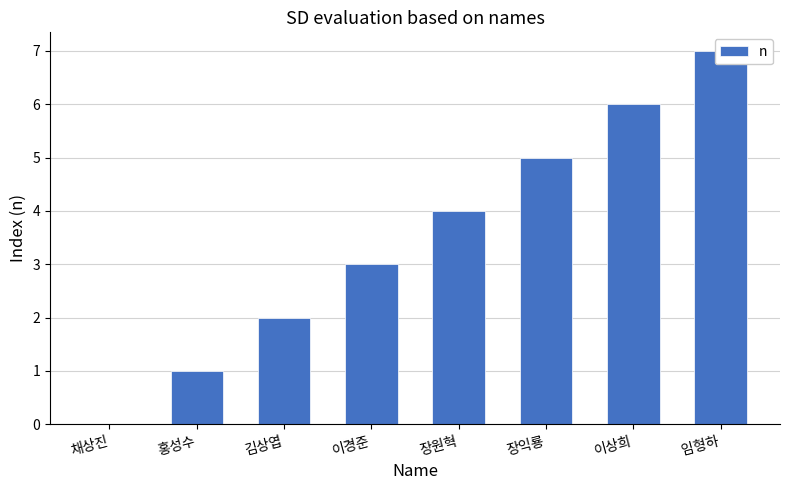

The chart shows a value of 1 at 홍성수. True or false?

True